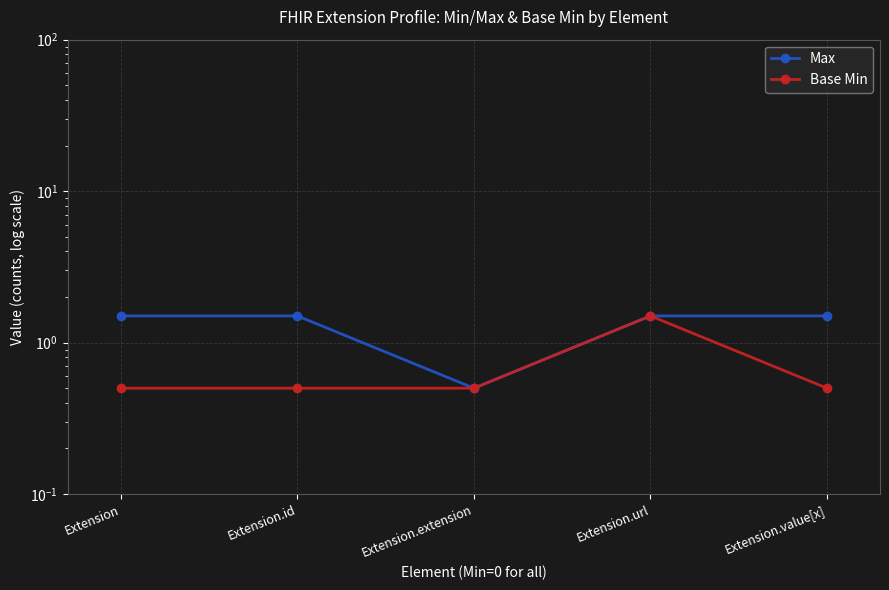

What position from the left is Extension?

1